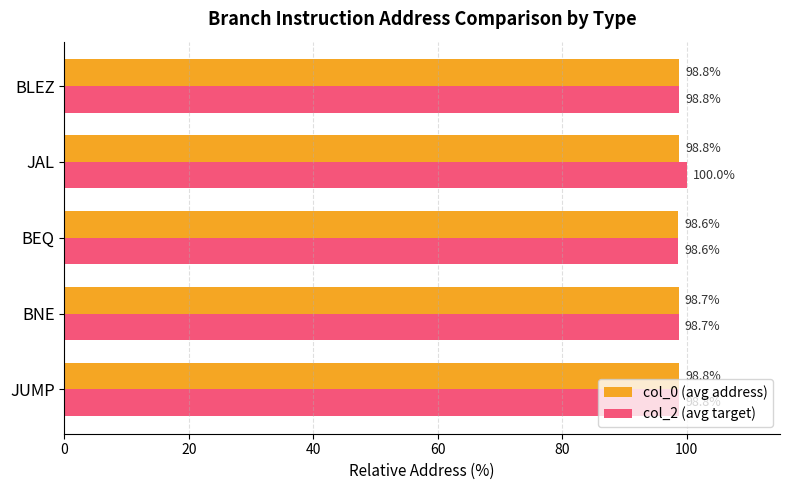

What are all the series names shown in the legend?

col_0 (avg address), col_2 (avg target)